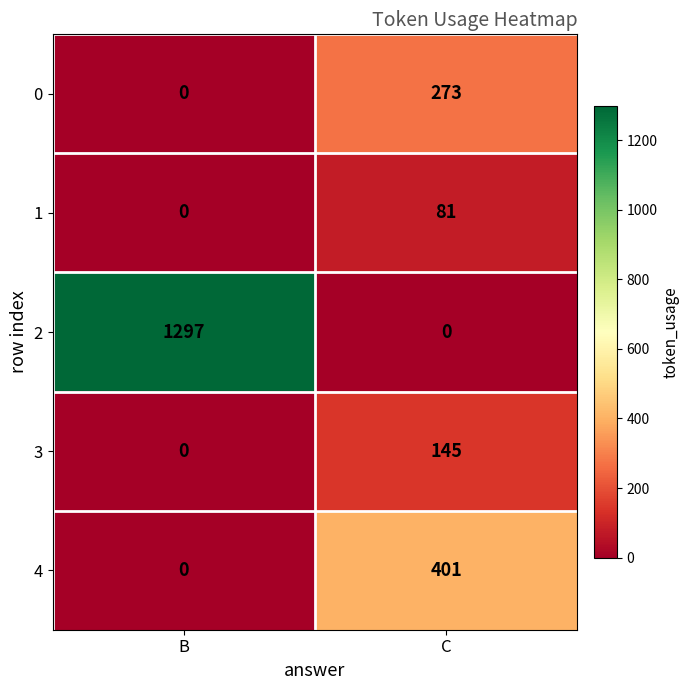

What is the difference between the 4 values at C and B?

401